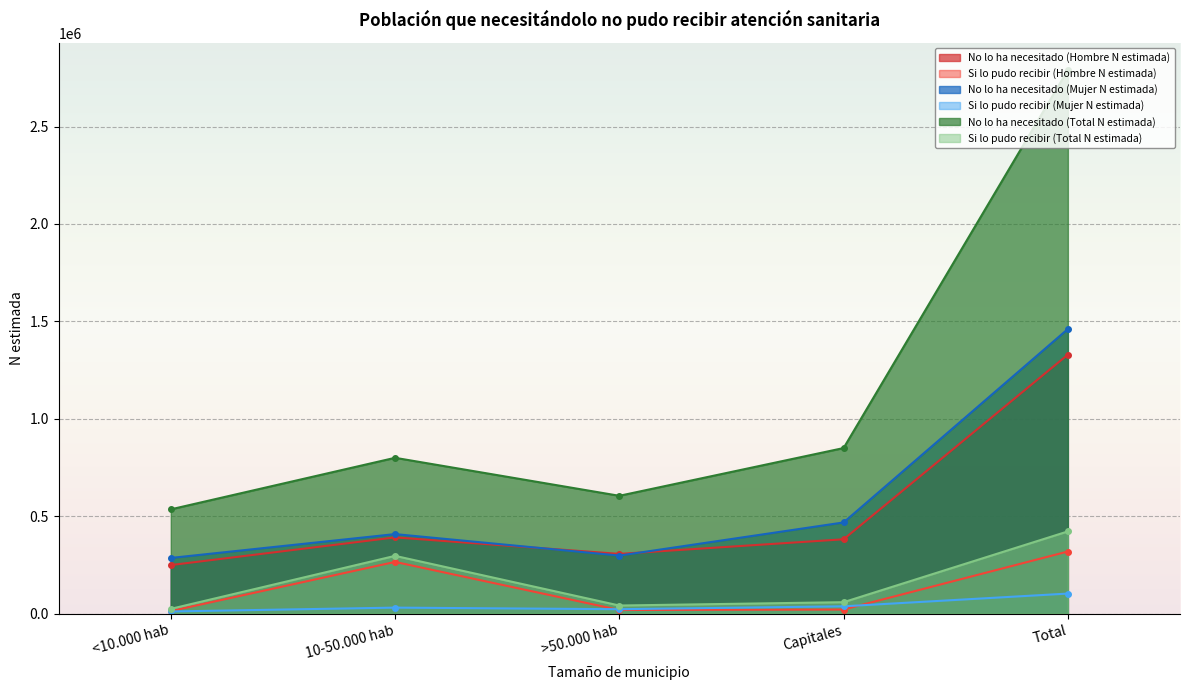

How many lines are shown in the chart?

6